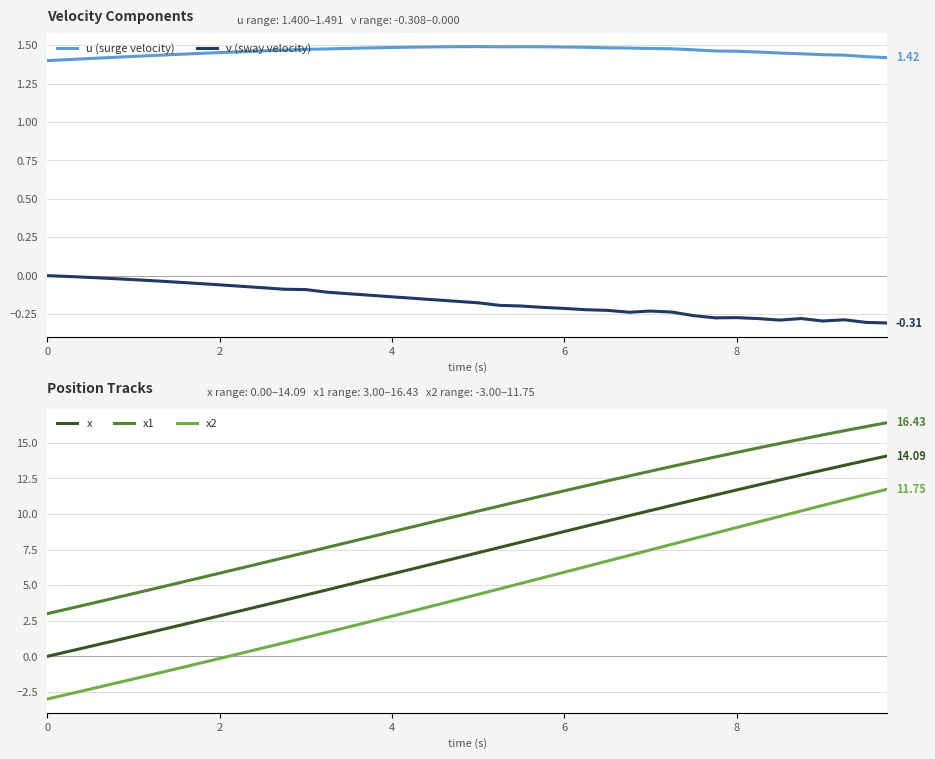

Reading right to left, transcribe all the data shown in this chart.

u (surge velocity): 1.4	1.4	1.4	1.4	1.4	1.4	1.5	1.5	1.5	1.5	1.5	1.5	1.5	1.5	1.5	1.5	1.5	1.5	1.5	1.5	1.5	1.5	1.5	1.5	1.5	1.5	1.5	1.5	1.5	1.5	1.5	1.5	1.4	1.4	1.4	1.4	1.4	1.4	1.4	1.4
v (sway velocity): -0.3	-0.3	-0.3	-0.3	-0.3	-0.3	-0.3	-0.3	-0.3	-0.3	-0.2	-0.2	-0.2	-0.2	-0.2	-0.2	-0.2	-0.2	-0.2	-0.2	-0.2	-0.2	-0.1	-0.1	-0.1	-0.1	-0.1	-0.1	-0.1	-0.1	-0.1	-0.1	-0.1	-0.0	-0.0	-0.0	-0.0	-0.0	-0.0	0.0
x: 14.1	13.8	13.4	13.1	12.7	12.4	12.0	11.7	11.3	11.0	10.6	10.2	9.9	9.5	9.1	8.8	8.4	8.0	7.7	7.3	6.9	6.5	6.2	5.8	5.4	5.0	4.7	4.3	3.9	3.6	3.2	2.8	2.5	2.1	1.8	1.4	1.1	0.7	0.3	0.0
x1: 16.4	16.1	15.9	15.6	15.3	15.0	14.6	14.3	14.0	13.7	13.4	13.0	12.7	12.3	12.0	11.6	11.3	10.9	10.6	10.2	9.8	9.5	9.1	8.8	8.4	8.0	7.7	7.3	6.9	6.6	6.2	5.8	5.5	5.1	4.8	4.4	4.1	3.7	3.4	3.0
x2: 11.8	11.4	11.0	10.6	10.2	9.8	9.4	9.1	8.7	8.3	7.9	7.5	7.1	6.7	6.3	5.9	5.5	5.1	4.7	4.4	4.0	3.6	3.2	2.8	2.4	2.1	1.7	1.3	1.0	0.6	0.2	-0.1	-0.5	-0.9	-1.2	-1.6	-1.9	-2.3	-2.6	-3.0